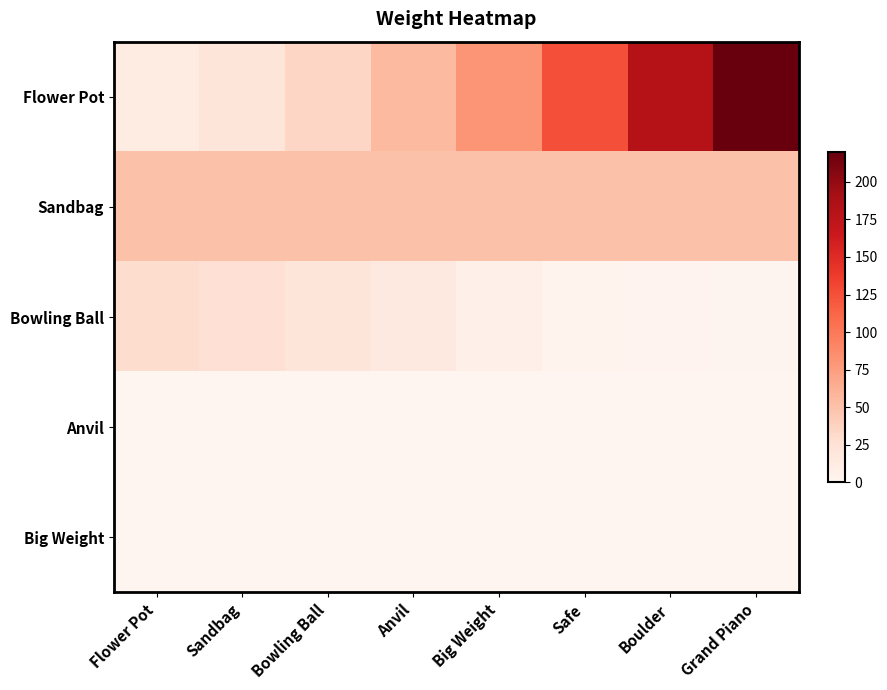

What is the greatest value displayed?

220